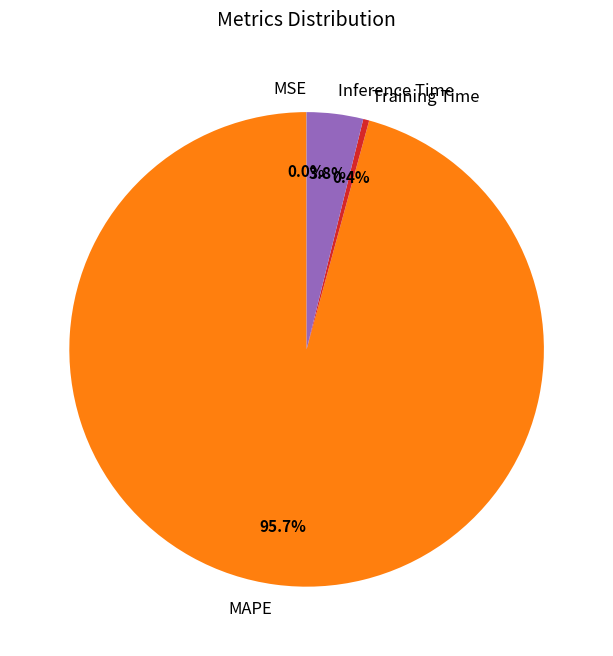

Is there a majority slice in this chart?

Yes